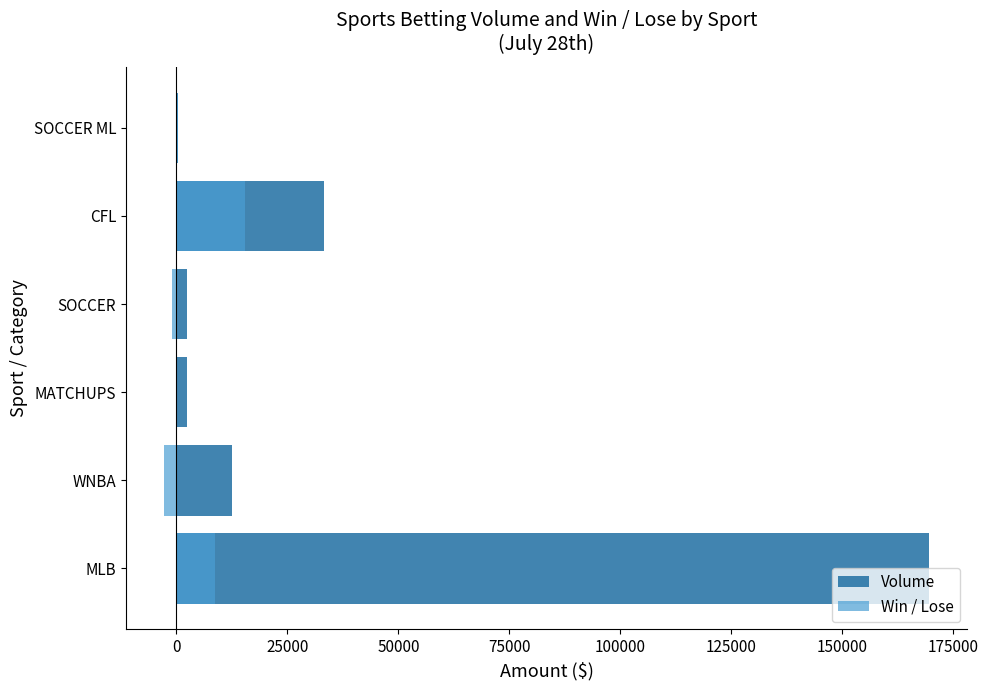

Is it true that Win / Lose equals 58.7 at MATCHUPS?

False